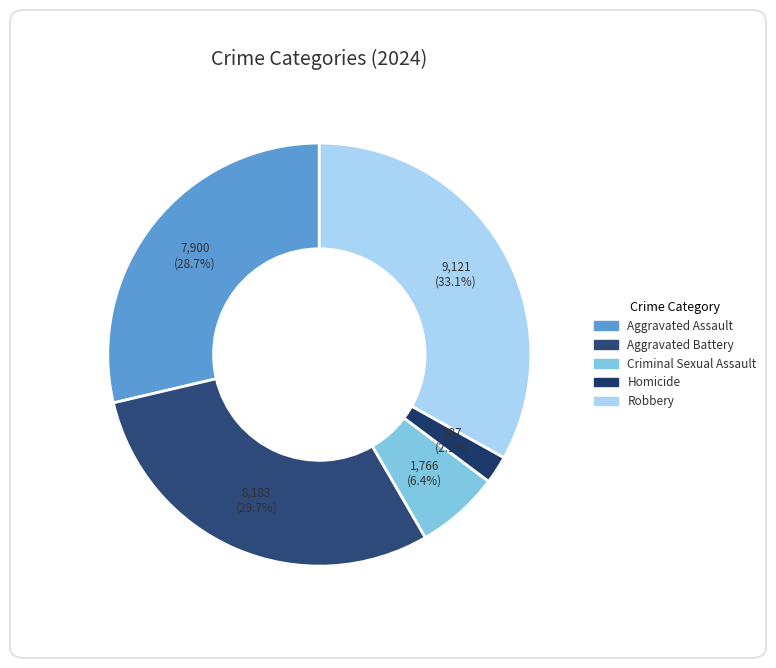

Count the number of slices in the pie.

5